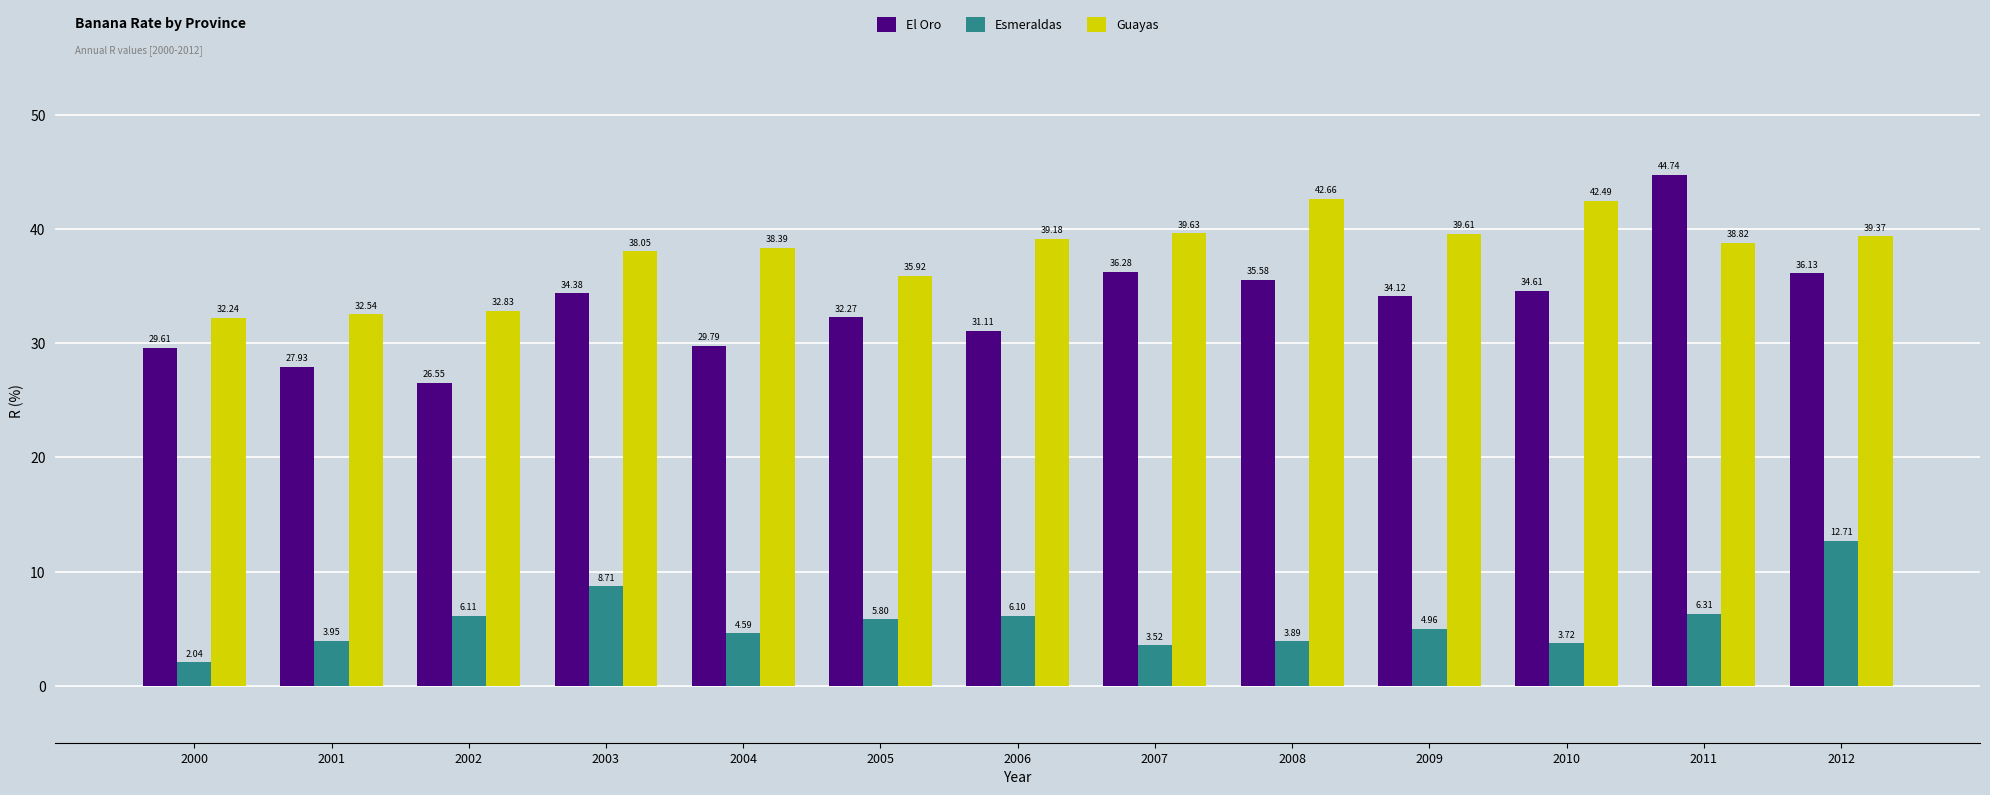

At which category is the sum across all series the highest?

2011